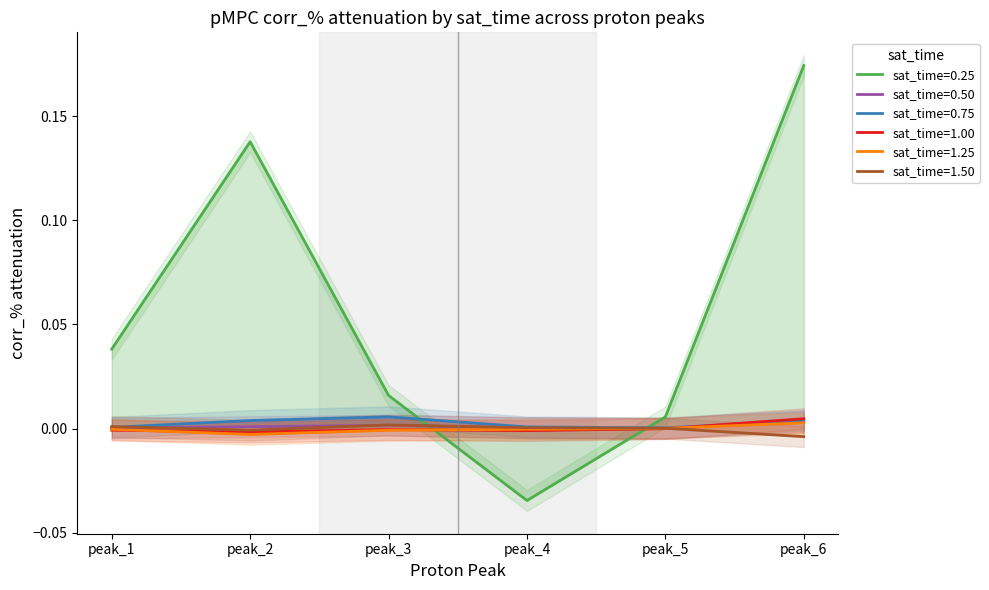

Which series ends up on top after the final intersection of sat_time=1.00 and sat_time=0.75?

sat_time=1.00